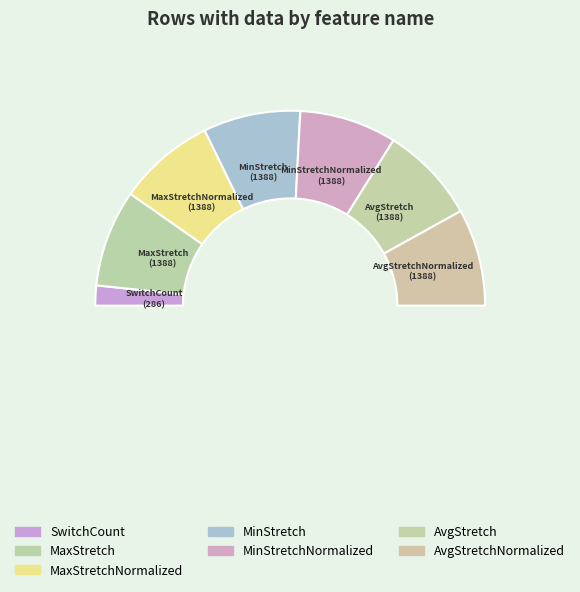

What is the total percentage of SwitchCount and MinStretchNormalized?

19.4%